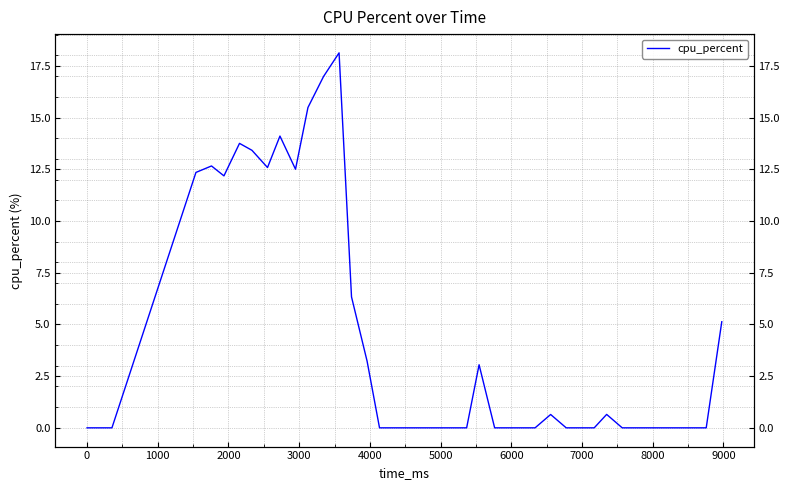

What is the sum of all values?

173.2